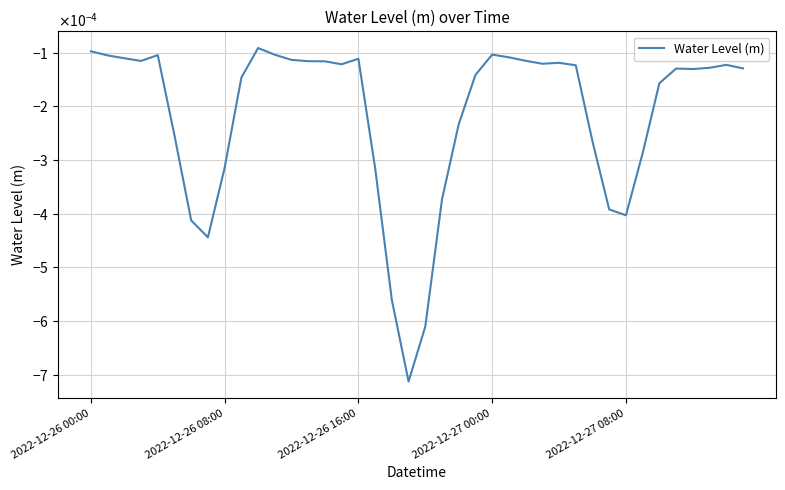

Rank the categories by value from highest to lowest.

10, 2022-12-26 00:00, 24, 11, 2022-12-27 08:00, 2022-12-26 08:00, 25, 2022-12-26 16:00, 16, 12, 26, 2022-12-27 00:00, 13, 14, 28, 27, 15, 38, 29, 37, 39, 35, 36, 23, 9, 34, 22, 5, 30, 33, 8, 17, 21, 31, 32, 6, 7, 18, 20, 19